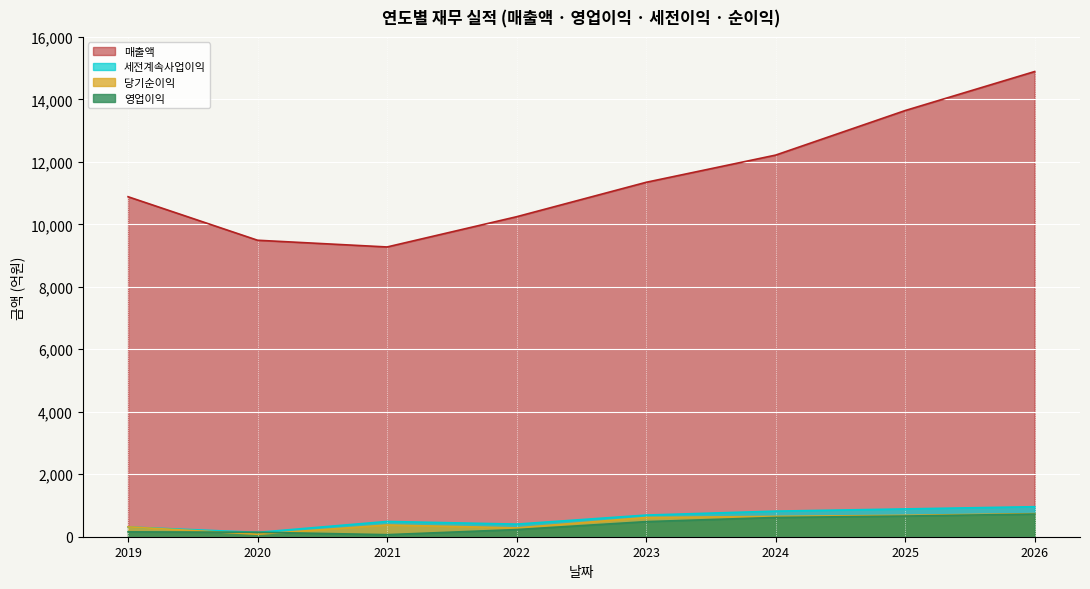

What is the maximum value for 당기순이익?

739